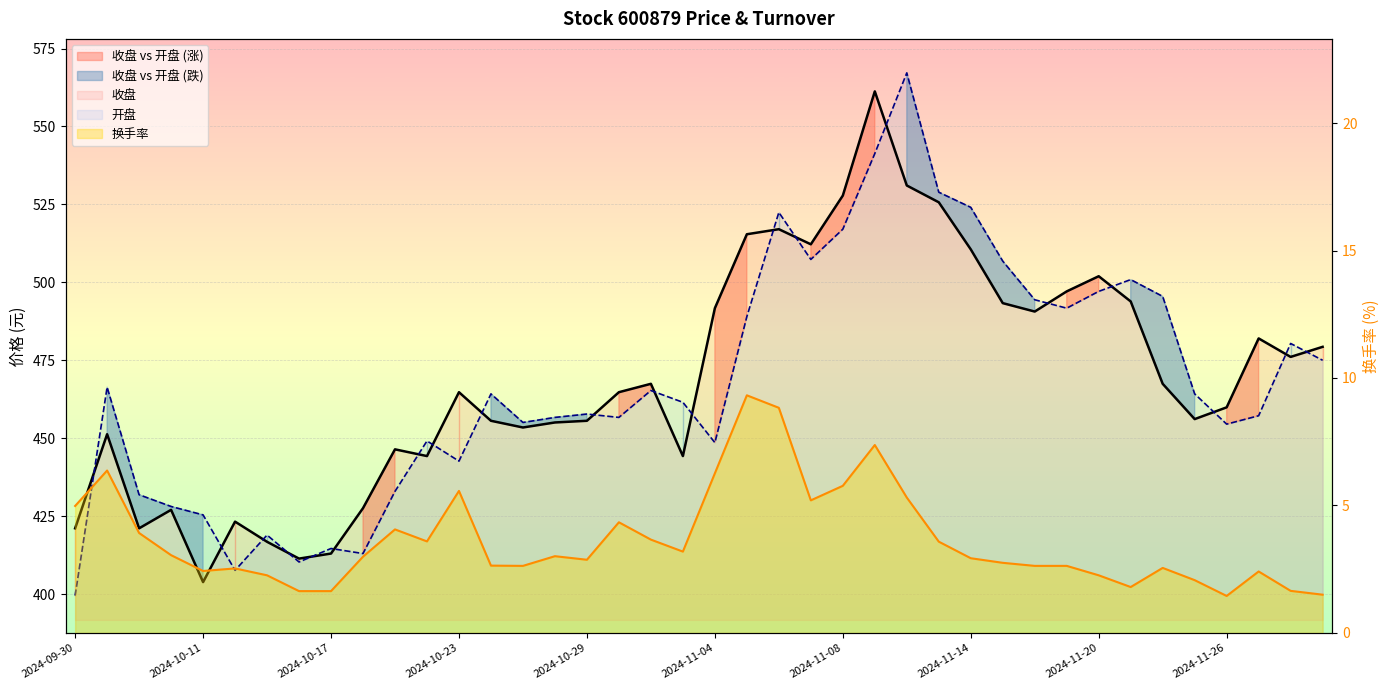

How many data points in 开盘 are less than 464?

20